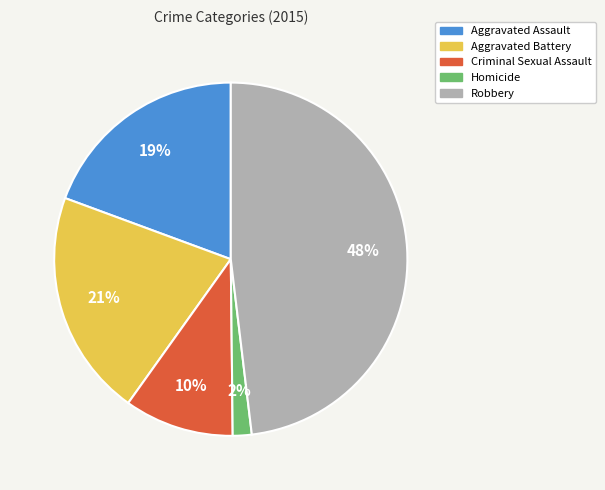

Does any single category account for the majority?

No